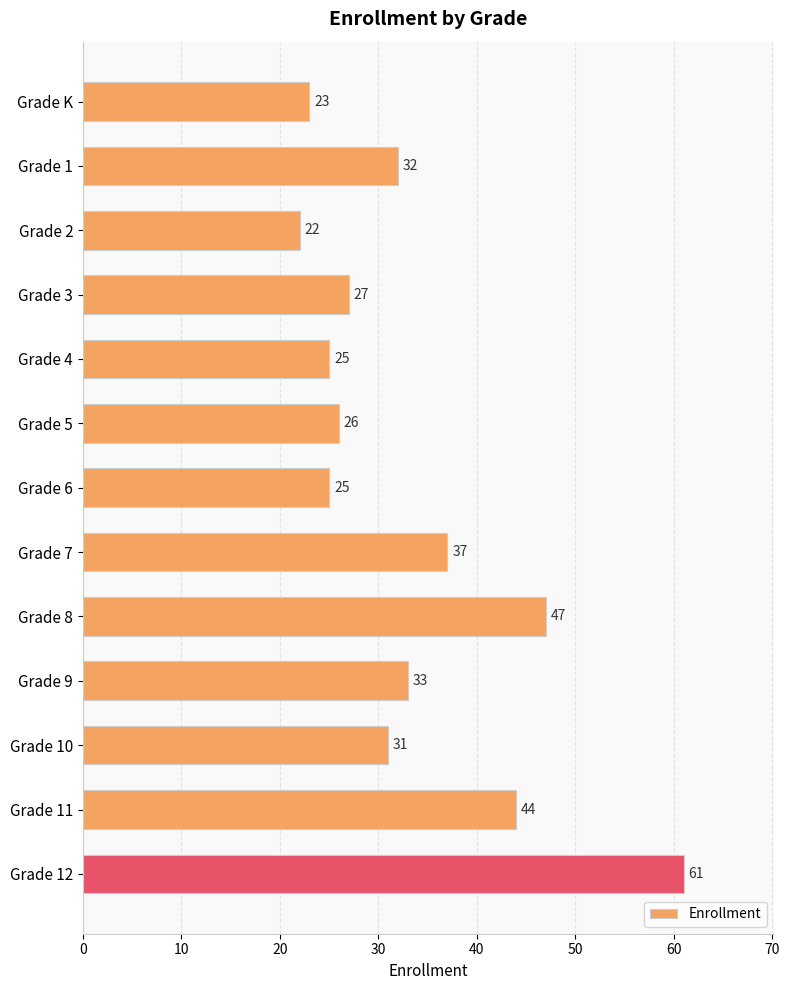

Is it true that the value at Grade 8 is 47?

True